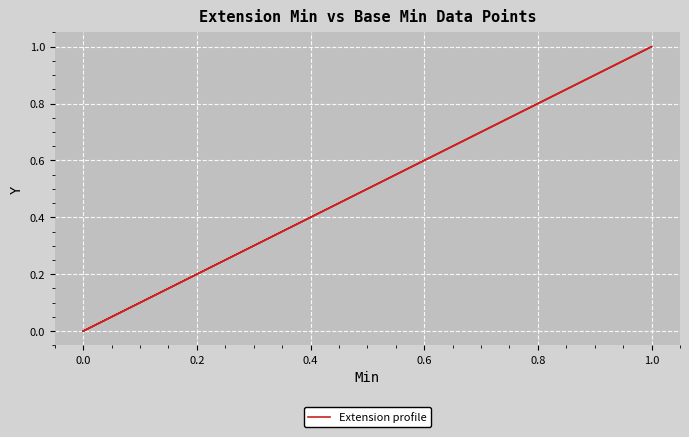

How many positive values are there?

1